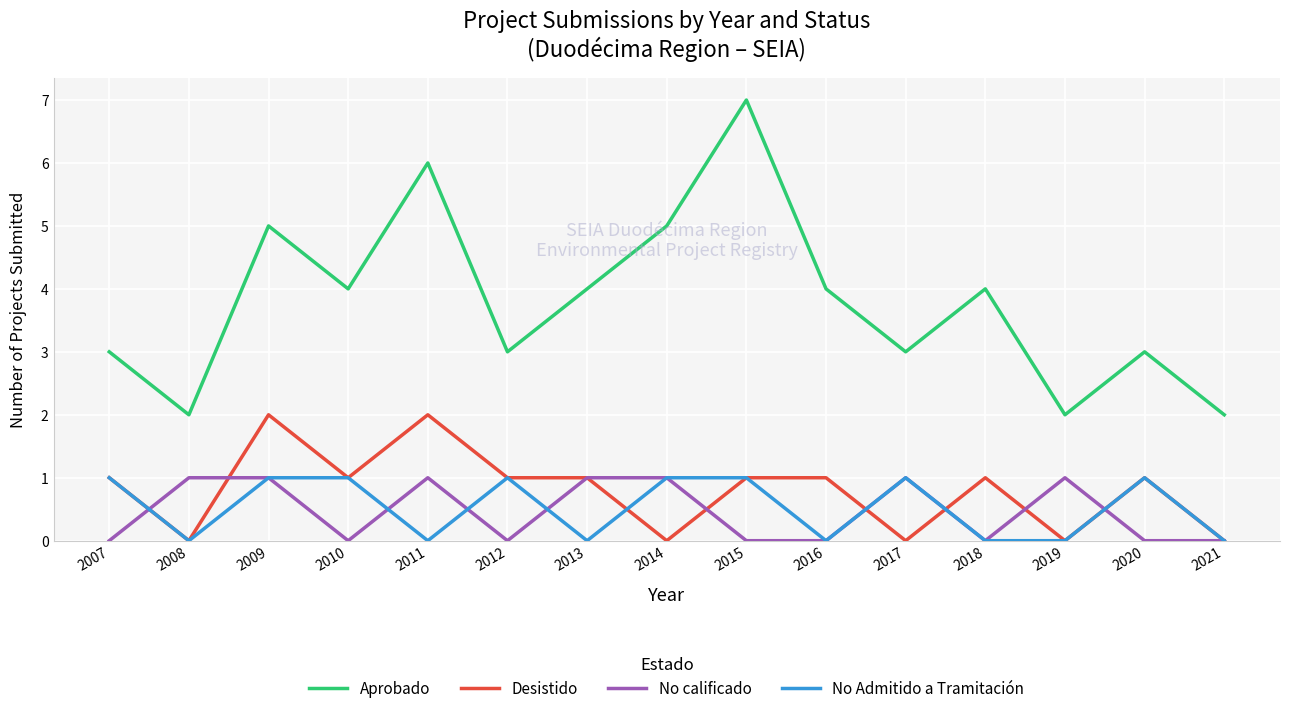

Reading right to left, what are all the values shown in this chart?

Aprobado: 2021=2	2020=3	2019=2	2018=4	2017=3	2016=4	2015=7	2014=5	2013=4	2012=3	2011=6	2010=4	2009=5	2008=2	2007=3
Desistido: 2021=0	2020=1	2019=0	2018=1	2017=0	2016=1	2015=1	2014=0	2013=1	2012=1	2011=2	2010=1	2009=2	2008=0	2007=1
No calificado: 2021=0	2020=0	2019=1	2018=0	2017=1	2016=0	2015=0	2014=1	2013=1	2012=0	2011=1	2010=0	2009=1	2008=1	2007=0
No Admitido a Tramitación: 2021=0	2020=1	2019=0	2018=0	2017=1	2016=0	2015=1	2014=1	2013=0	2012=1	2011=0	2010=1	2009=1	2008=0	2007=1